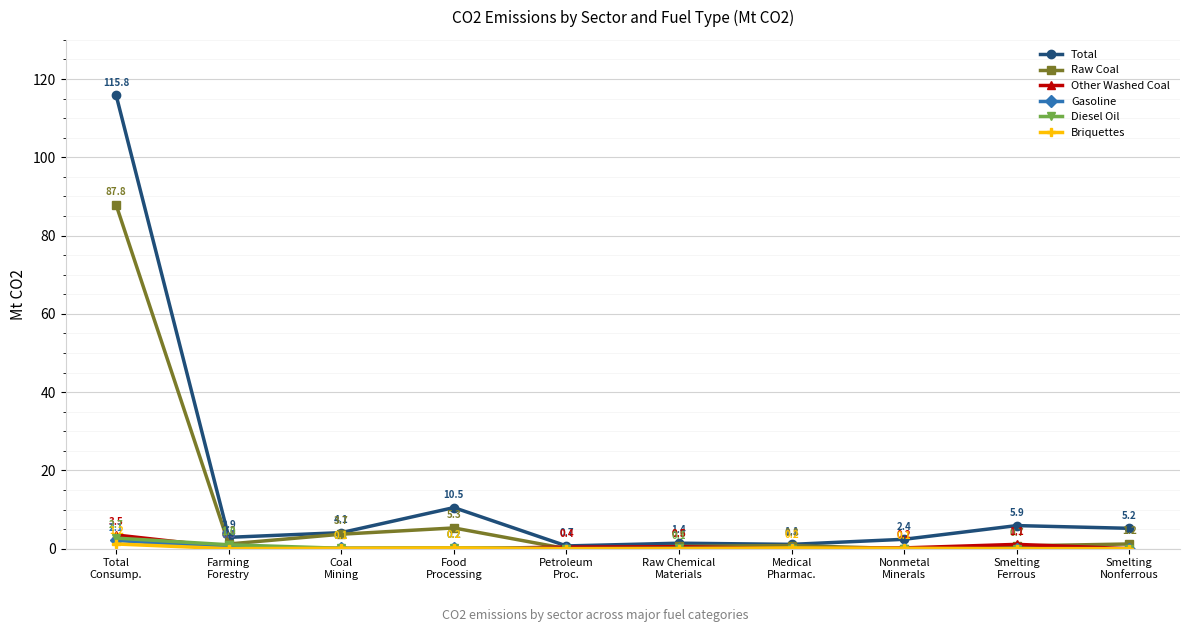

Count the number of categories in the chart.

10